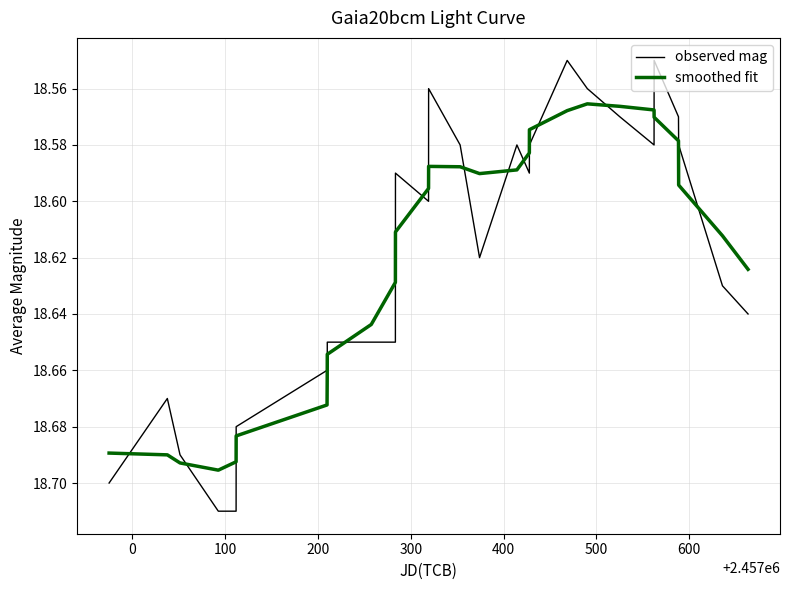

How many times do observed mag and smoothed fit cross each other?

16